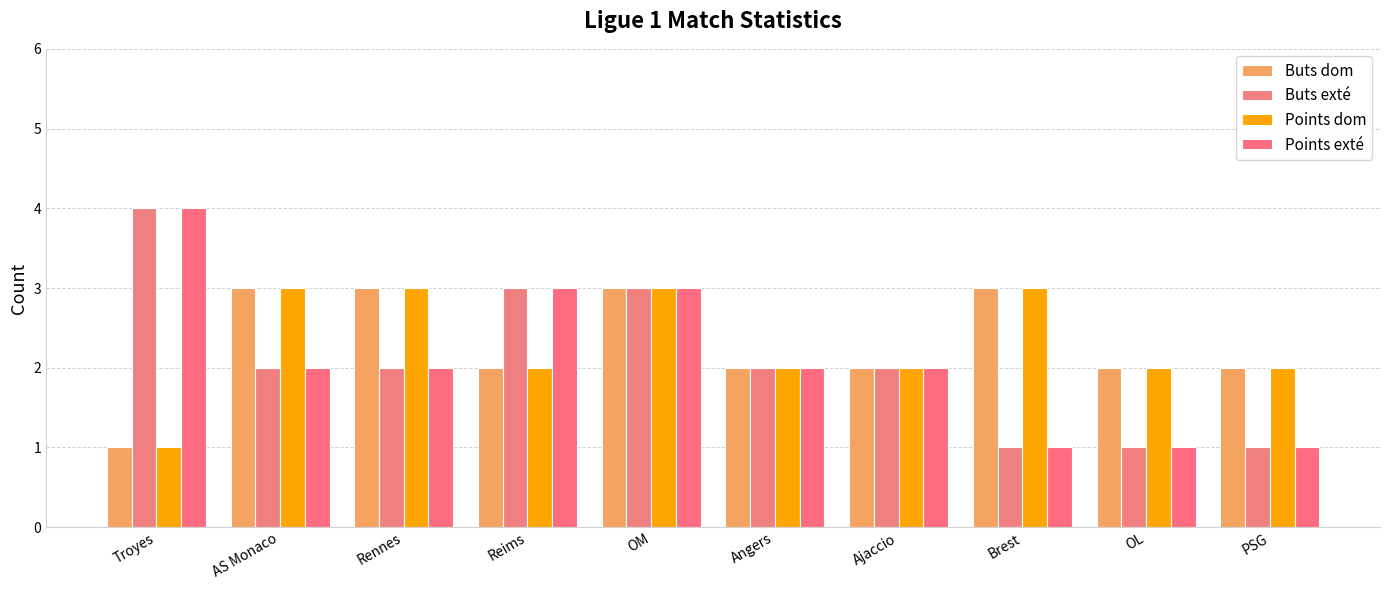

Reading left to right, transcribe all the data shown in this chart.

Buts dom: Troyes=1	AS Monaco=3	Rennes=3	Reims=2	OM=3	Angers=2	Ajaccio=2	Brest=3	OL=2	PSG=2
Buts exté: Troyes=4	AS Monaco=2	Rennes=2	Reims=3	OM=3	Angers=2	Ajaccio=2	Brest=1	OL=1	PSG=1
Points dom: Troyes=1	AS Monaco=3	Rennes=3	Reims=2	OM=3	Angers=2	Ajaccio=2	Brest=3	OL=2	PSG=2
Points exté: Troyes=4	AS Monaco=2	Rennes=2	Reims=3	OM=3	Angers=2	Ajaccio=2	Brest=1	OL=1	PSG=1